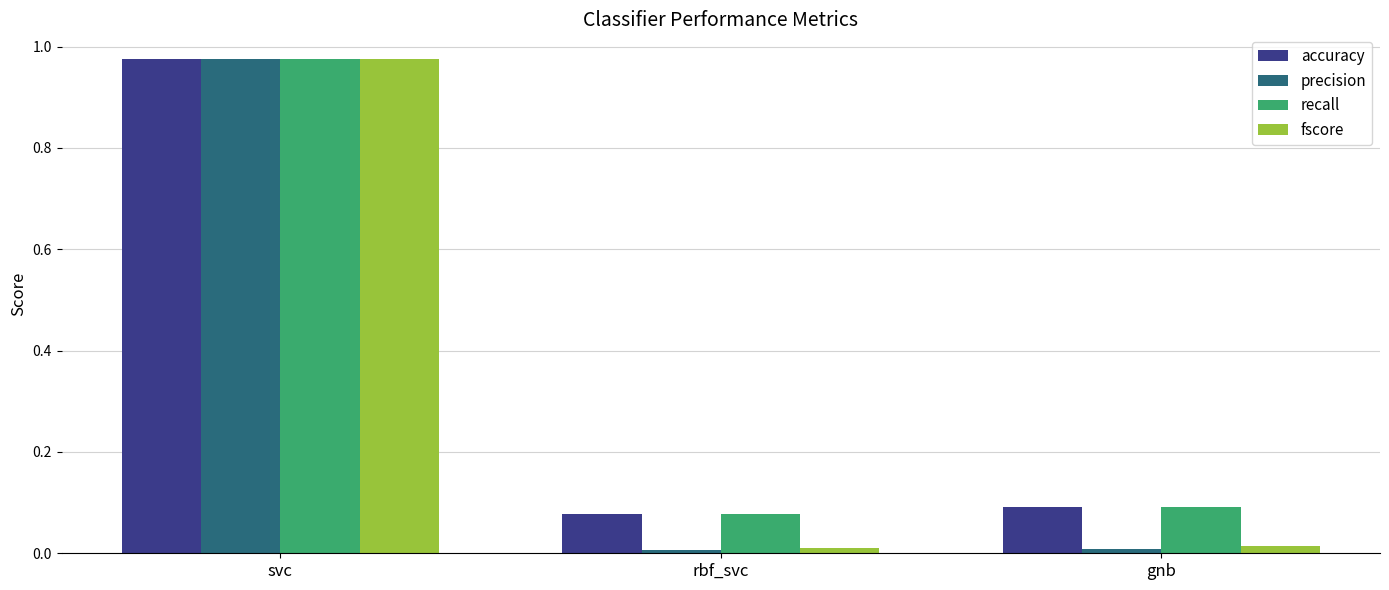

What is the total value across all series at svc?

3.9